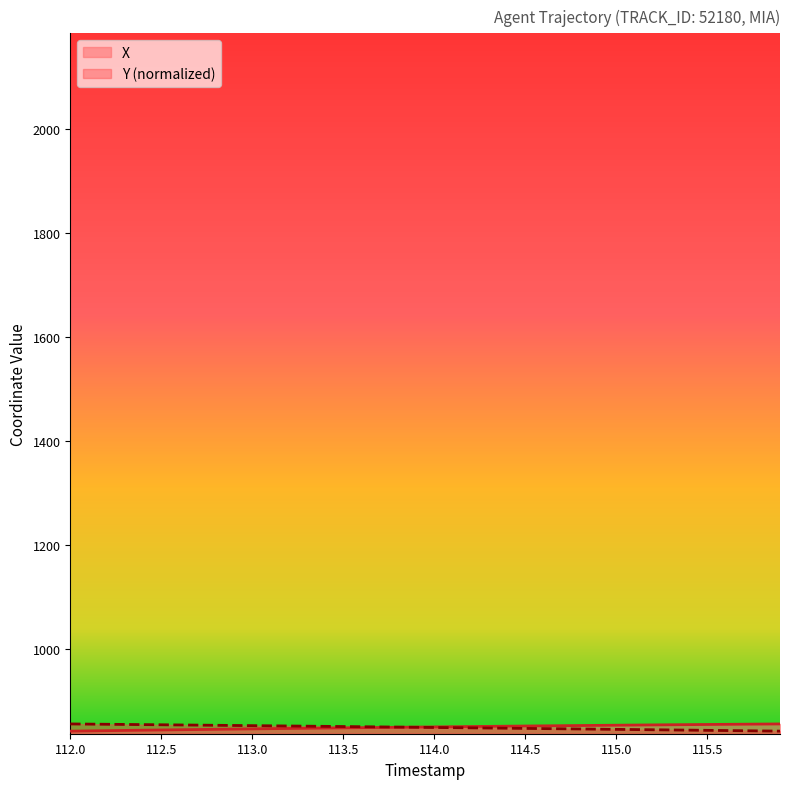

Which series has the widest spread of values?

X